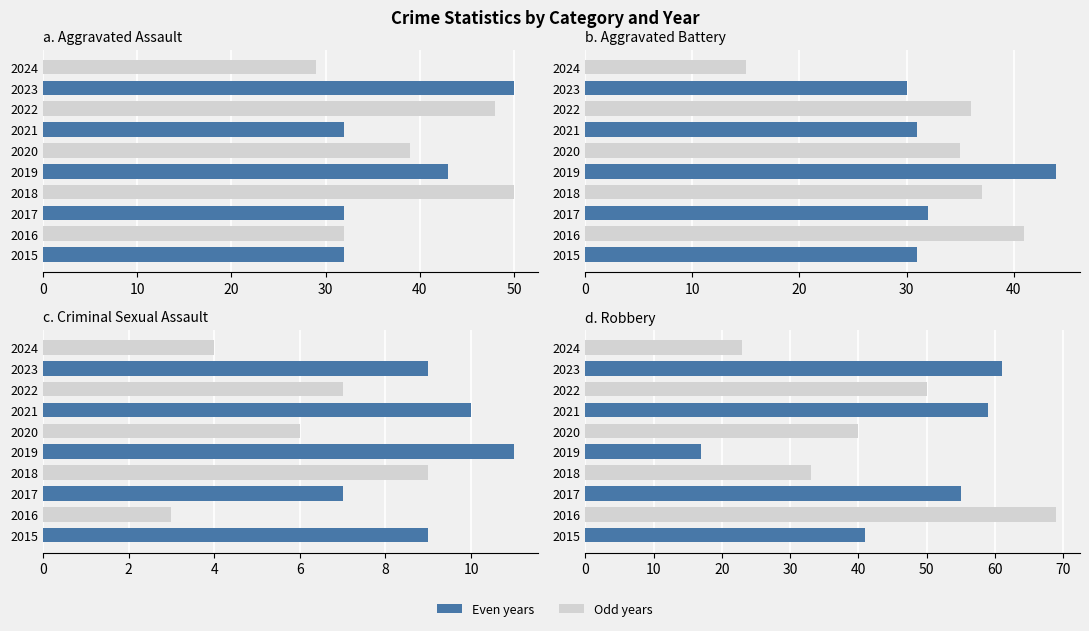

What is the difference between the maximum and minimum values in the Robbery series?

52